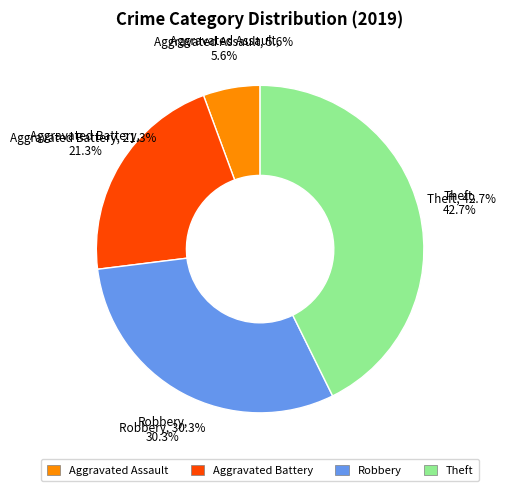

Count the number of slices in the pie.

4